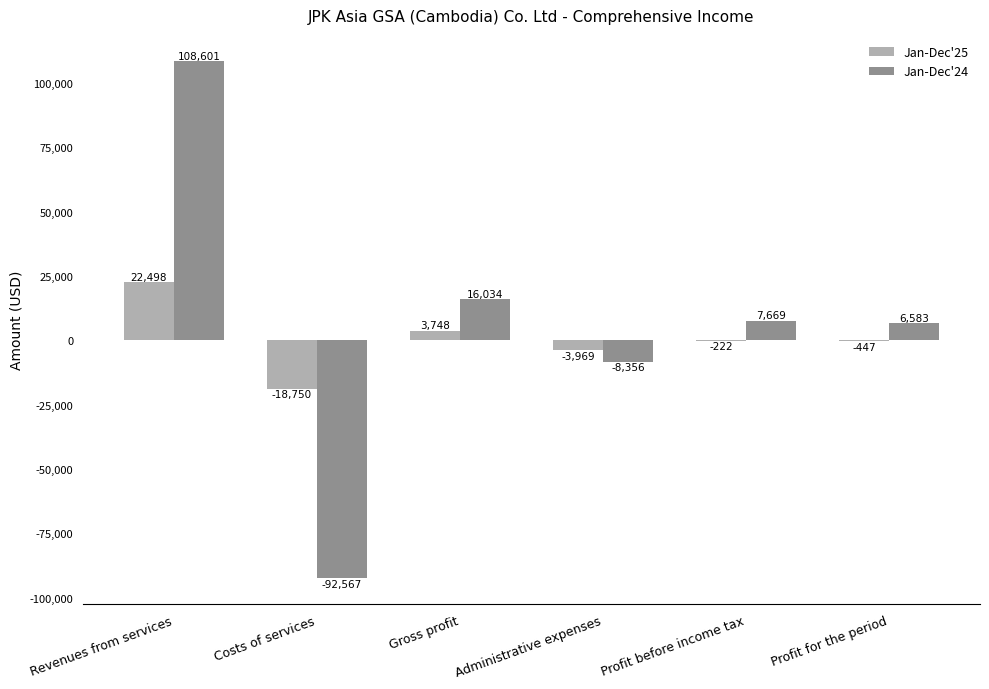

At which label is Jan-Dec'24 closest to 8017?

Profit before income tax